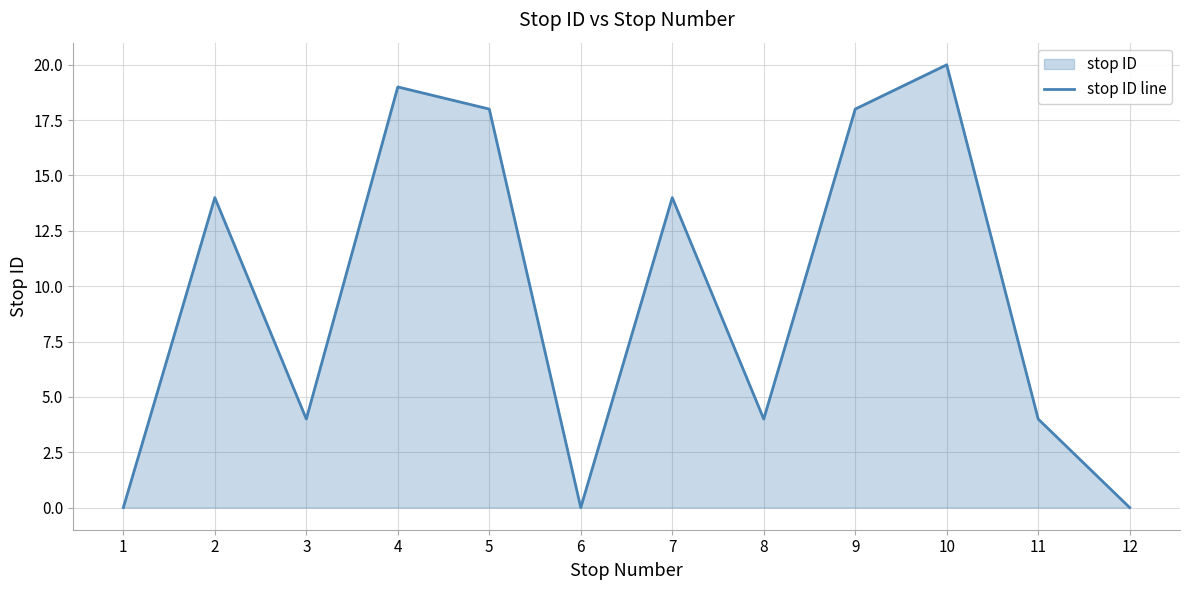

What is the sum of the values at 5 and 1?

18